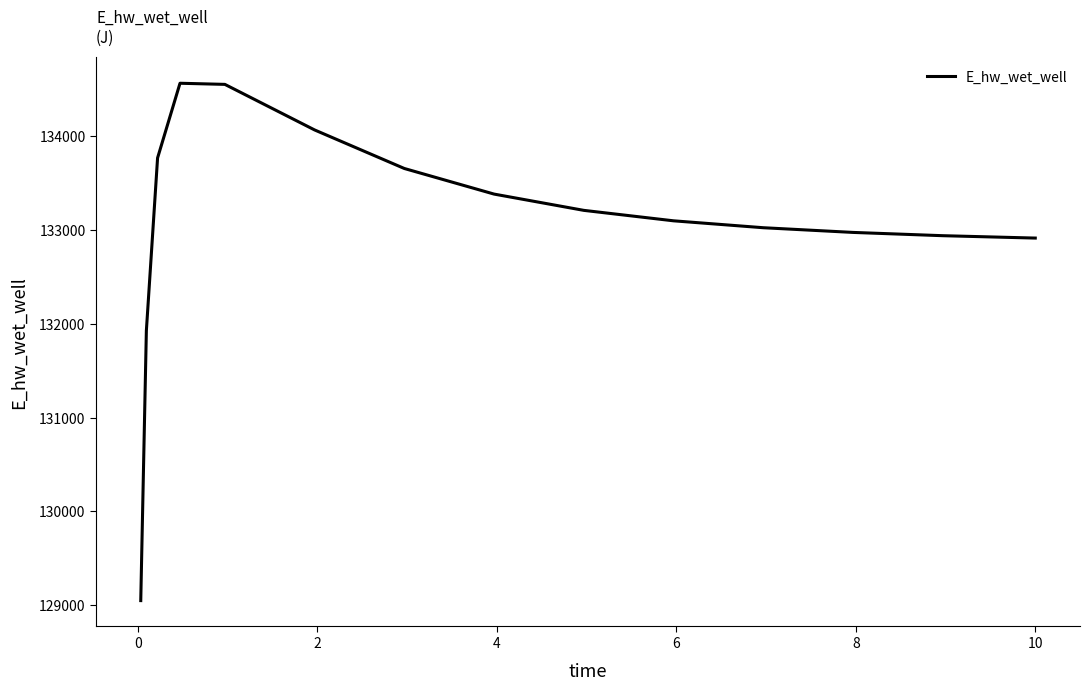

What is the maximum value shown in the chart?

134566.1